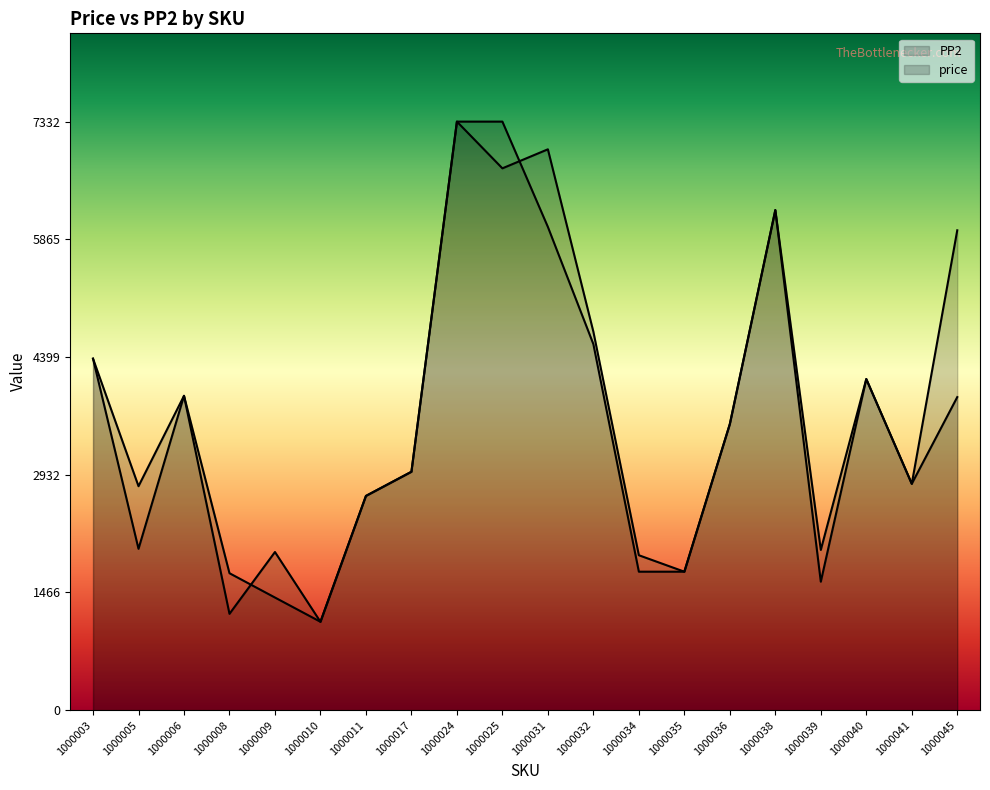

Which series has the largest total across all categories?

price